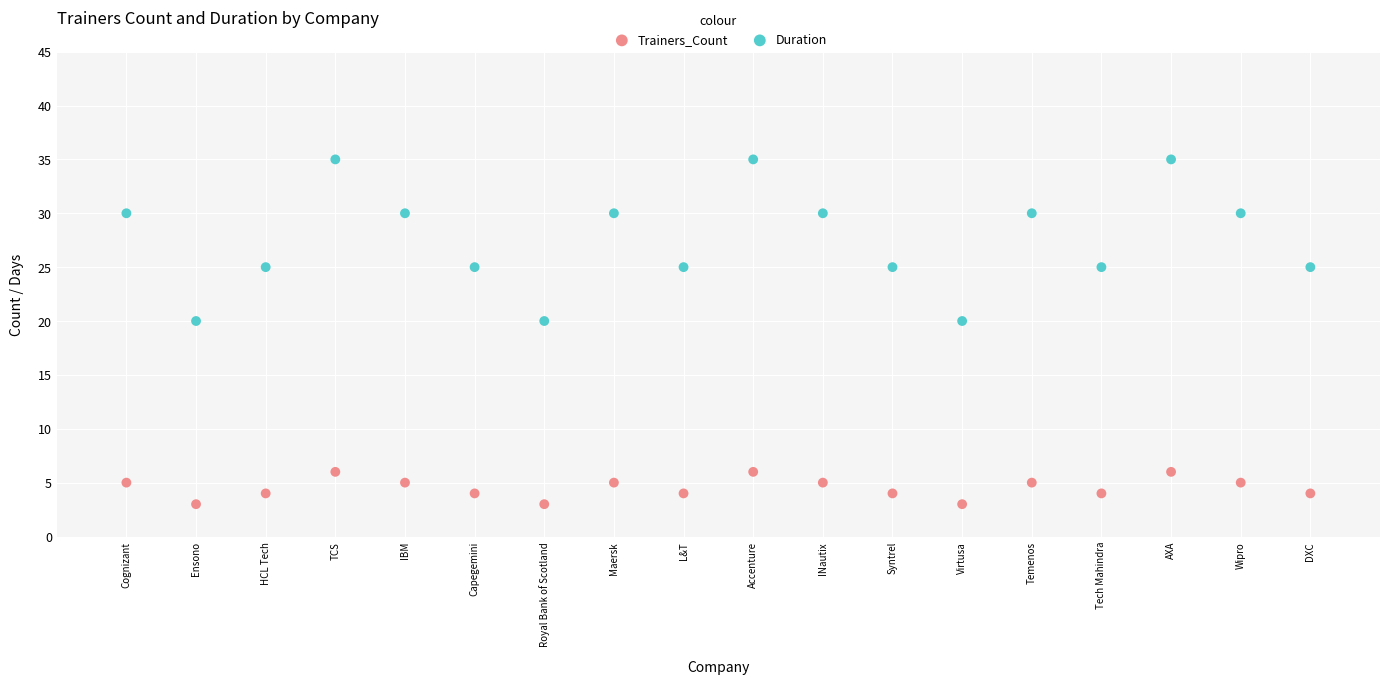

What are all the series names shown in the legend?

Trainers_Count, Duration